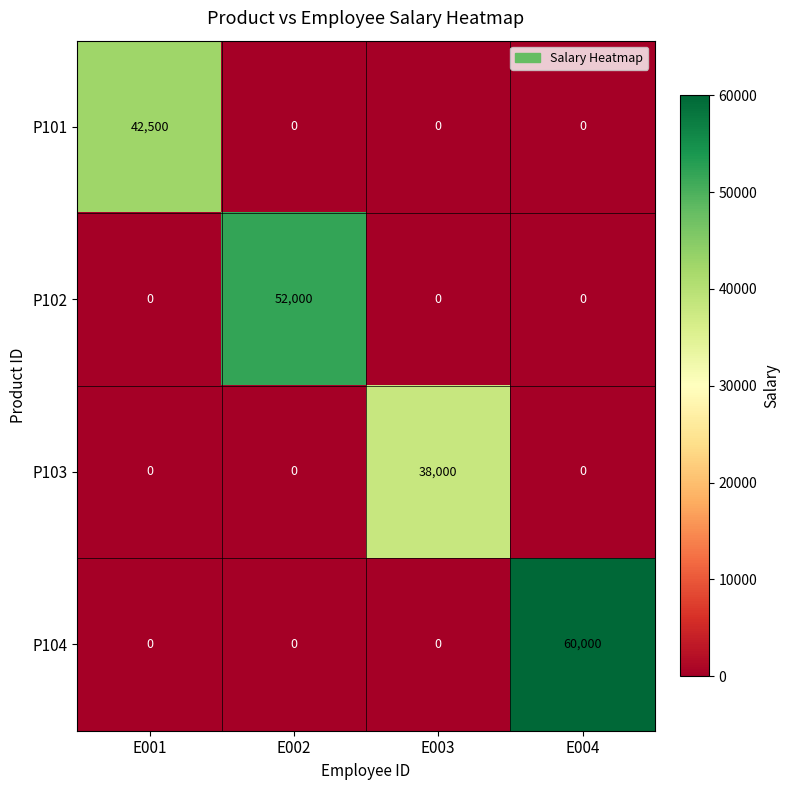

Read the P104 value at E004.

60000